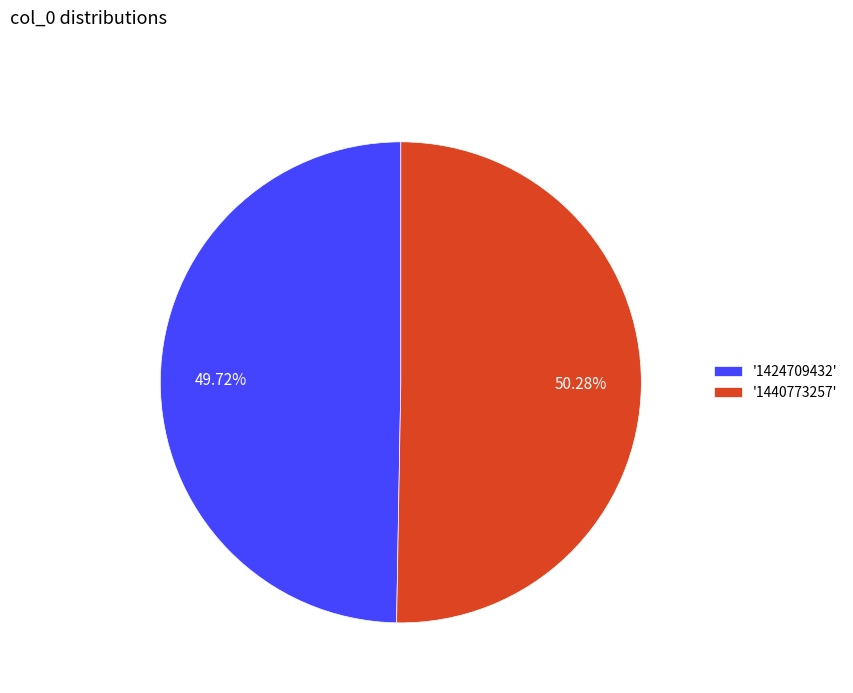

Does '1424709432' represent more than half of the total?

No